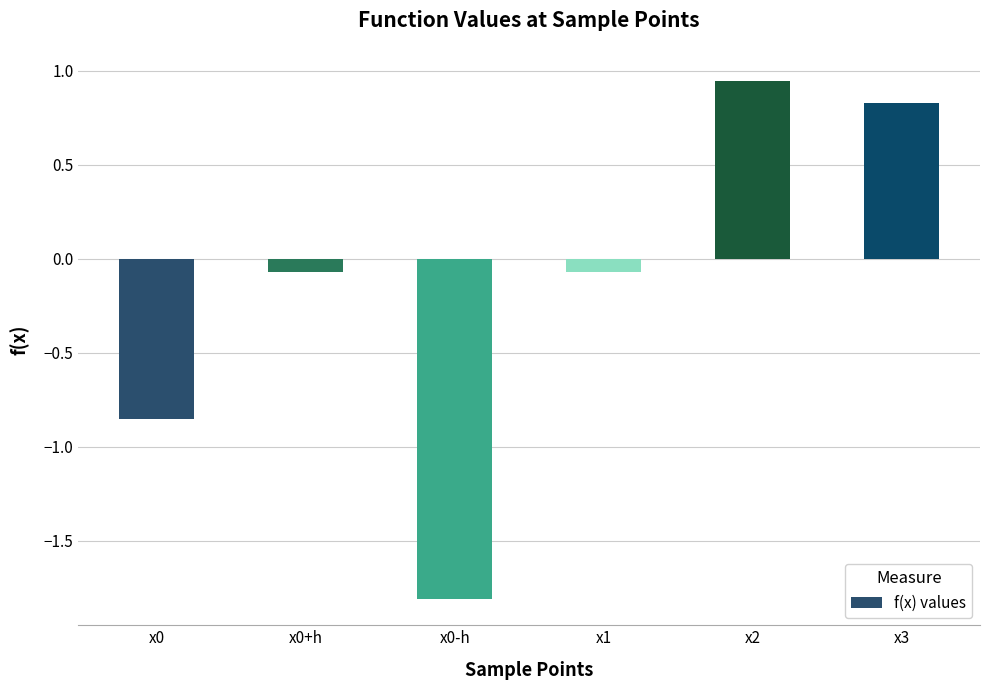

What is the change in value from x0 to x1?

+0.8